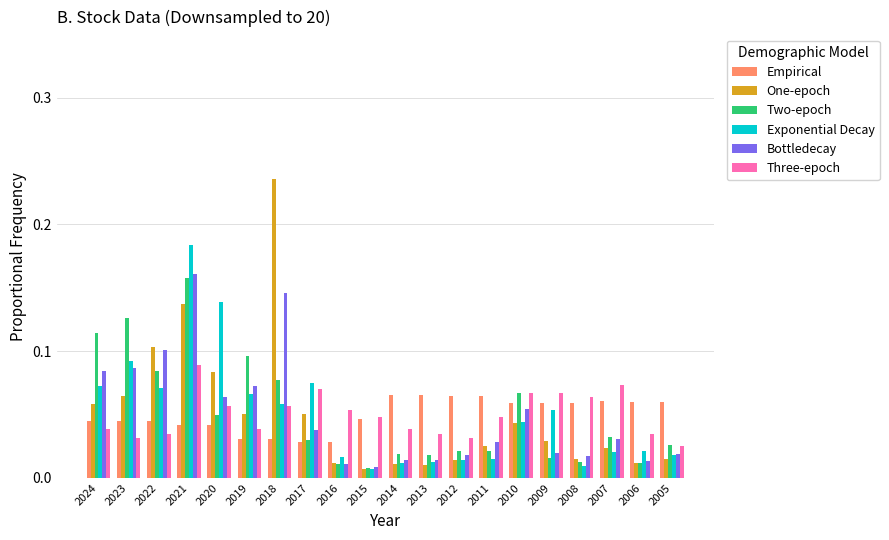

At how many categories does at least one series exceed 0?

20